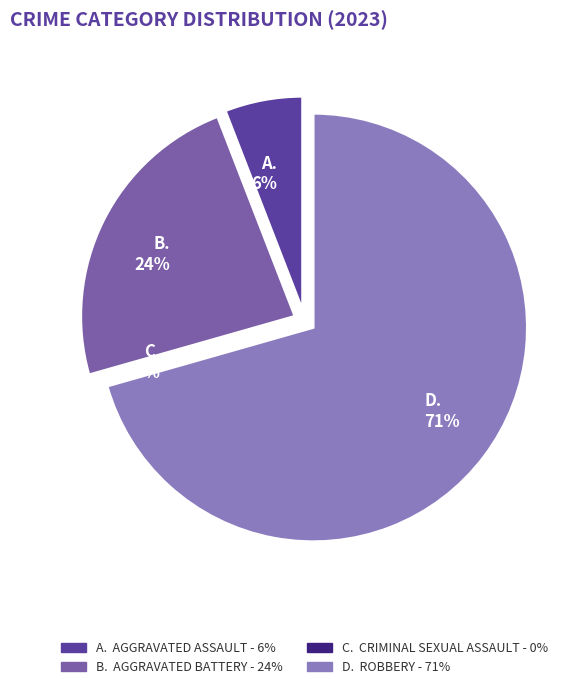

Does Aggravated Battery represent more than half of the total?

No